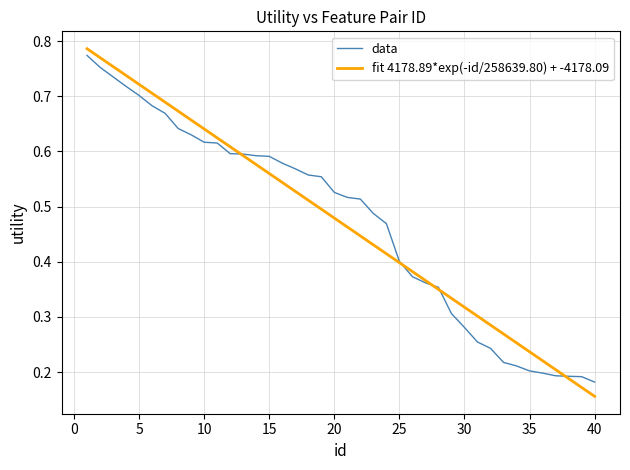

Which series has the largest range (max minus min)?

fit 4178.89*exp(-id/258639.80) + -4178.09